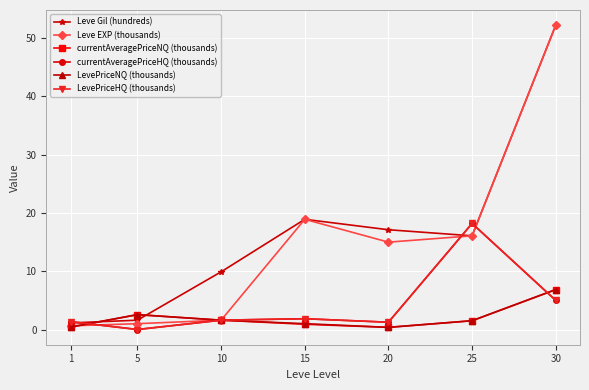

What is the difference between the second highest and second lowest values in the Leve EXP (thousands) series?

17.9